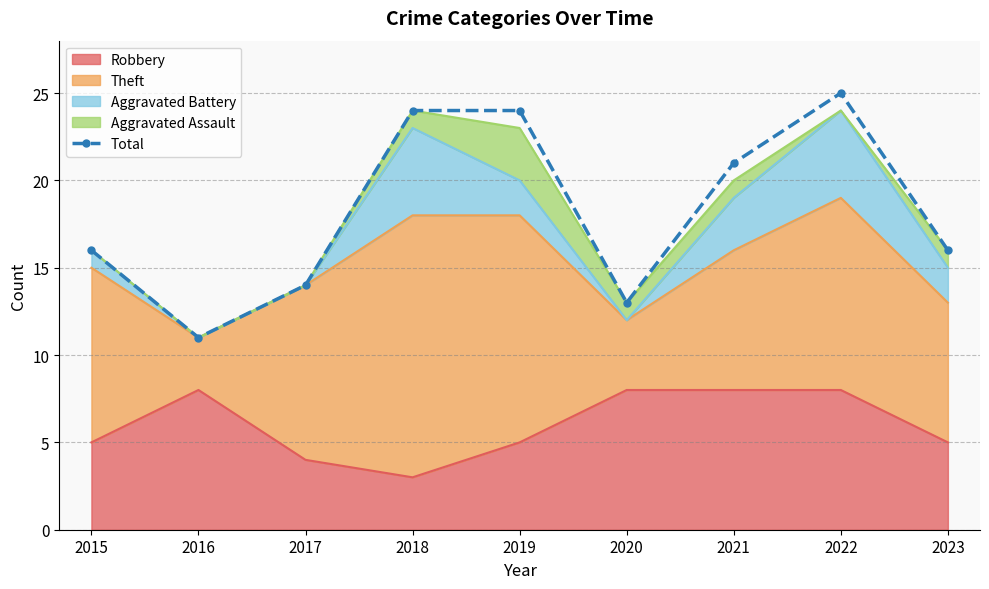

Which has a higher value, 2017 or 2022?

2022